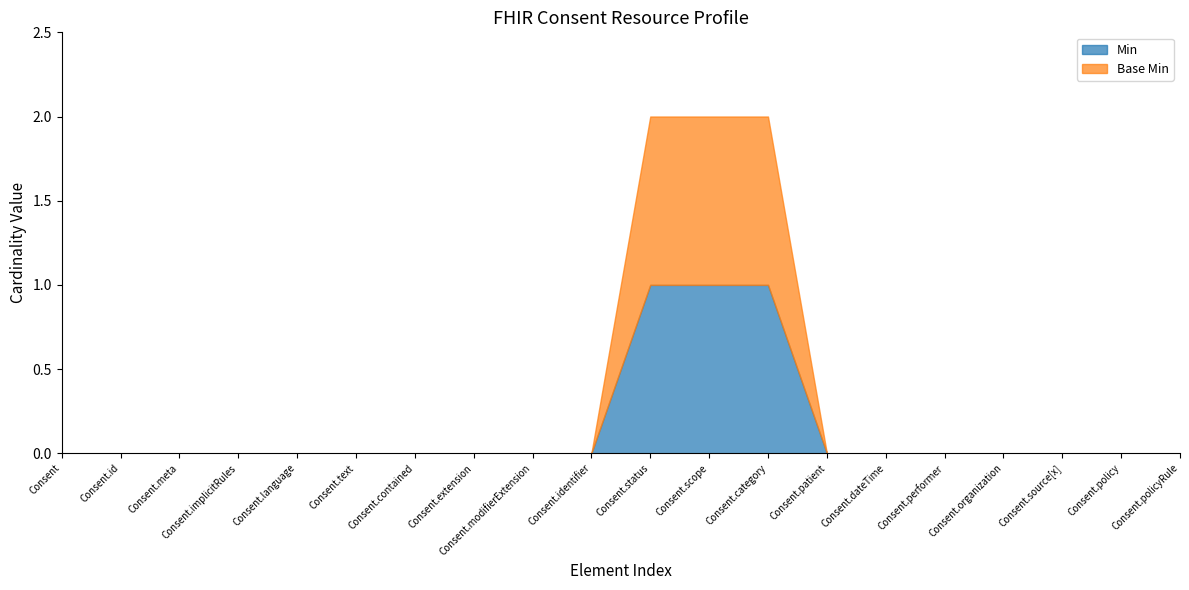

Where is Base Min nearest to the value 0?

Consent